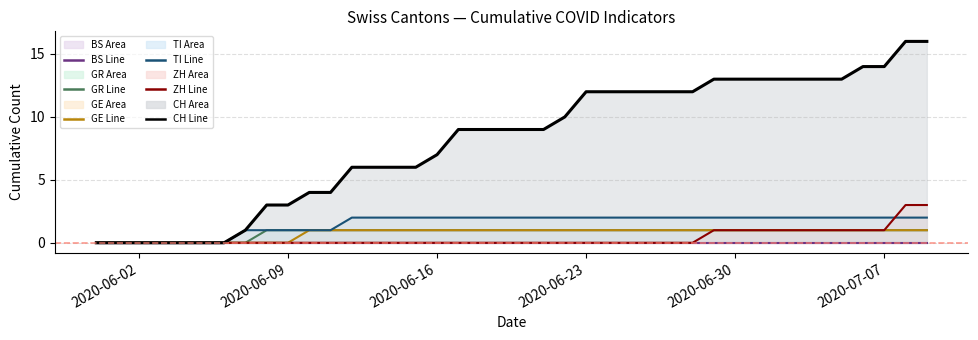

How many lines are shown in the chart?

6